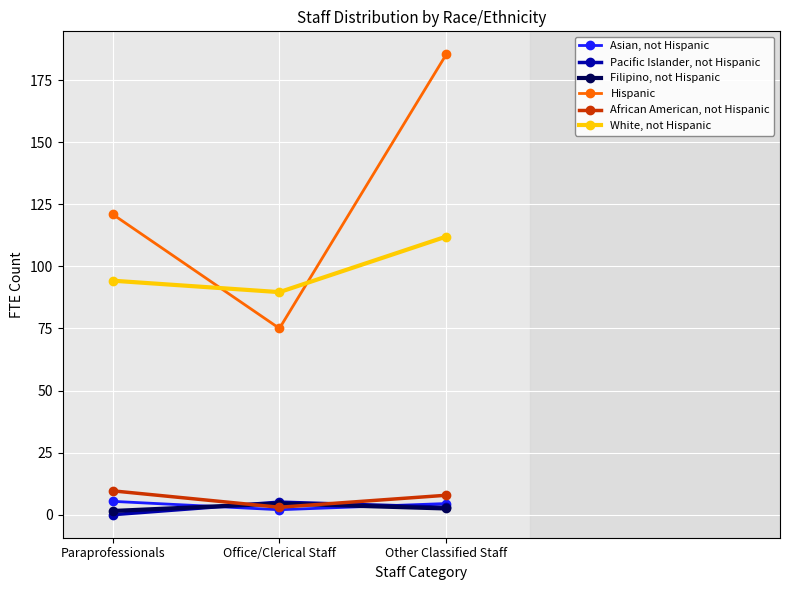

What position from the left is Paraprofessionals?

1